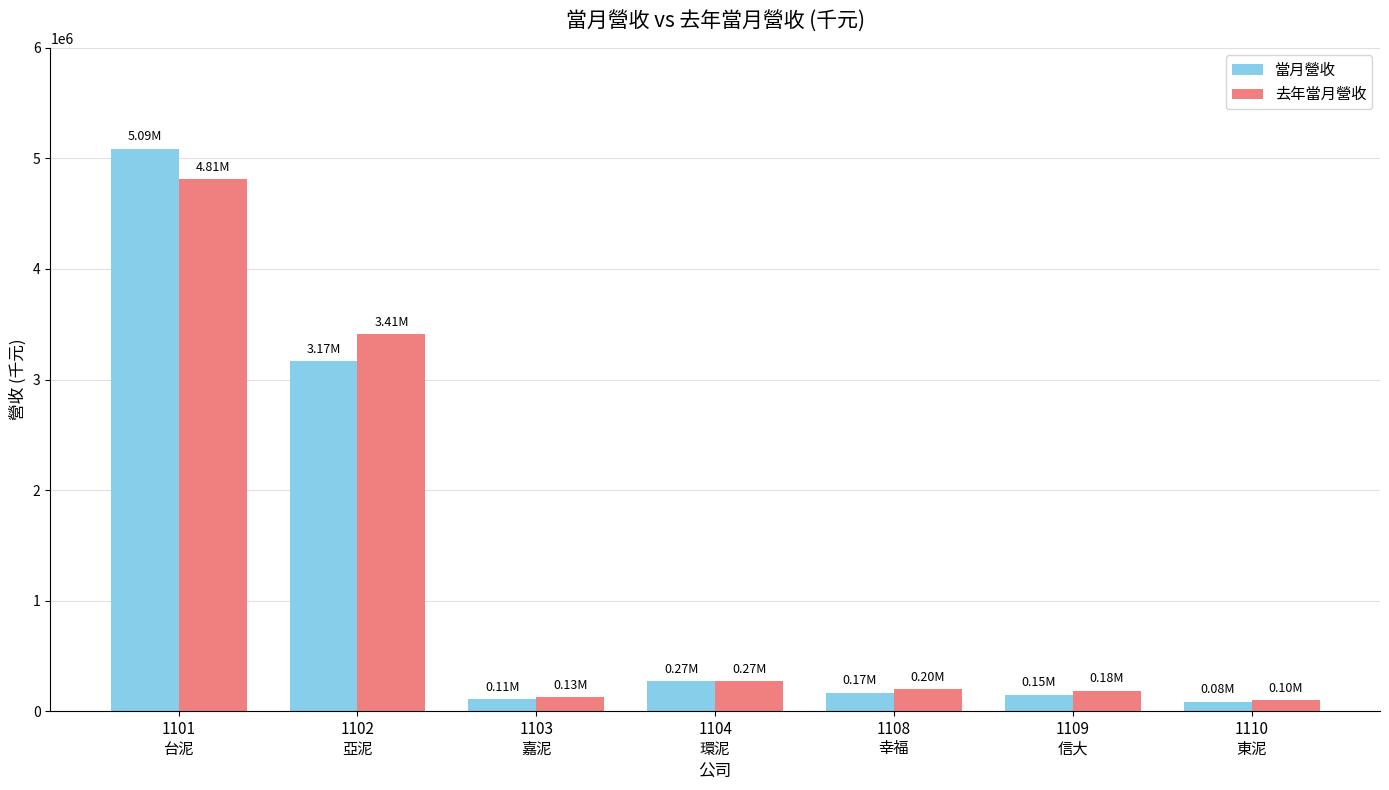

How many groups of bars are there?

7